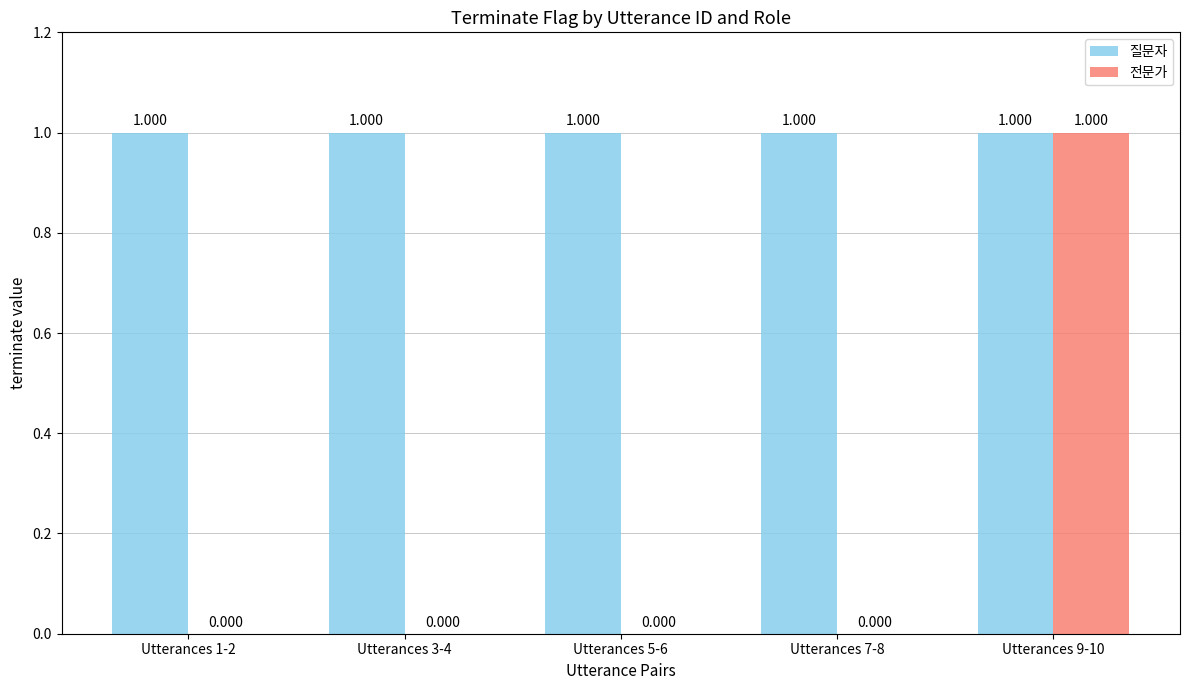

Are the bars horizontal?

No